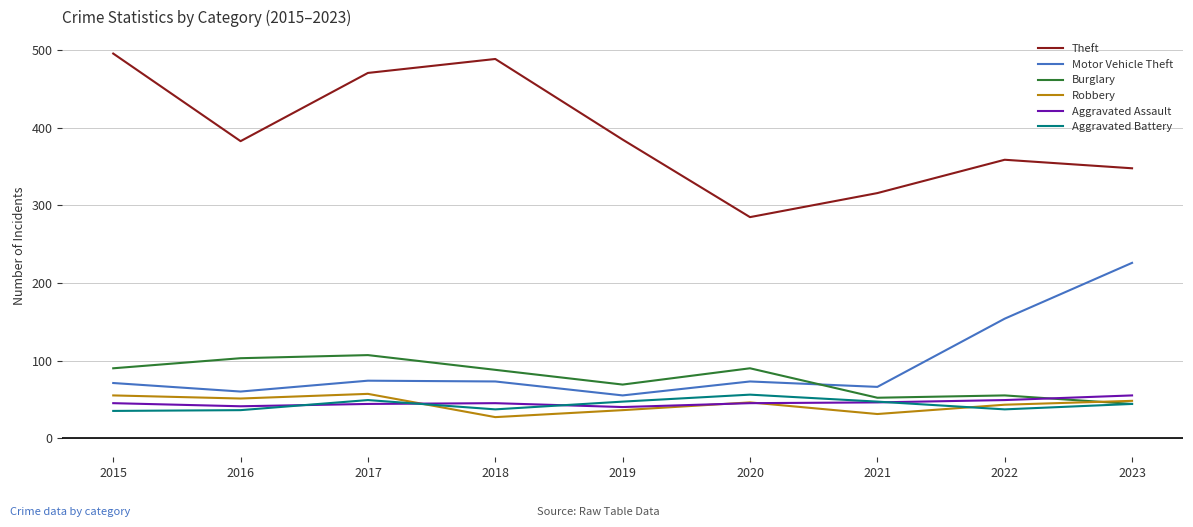

Which series has the largest range (max minus min)?

Theft